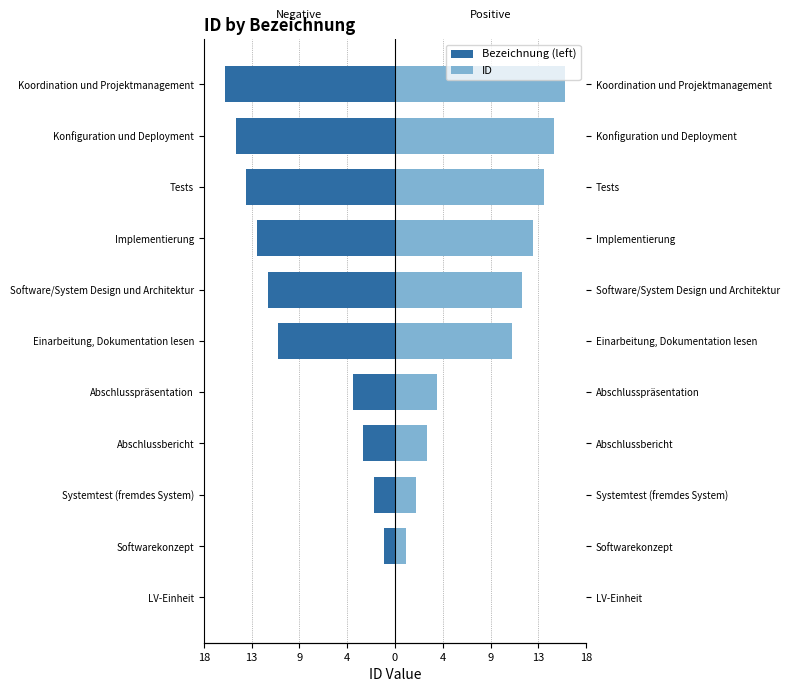

How many values in the Bezeichnung (left) series are below -11?

5